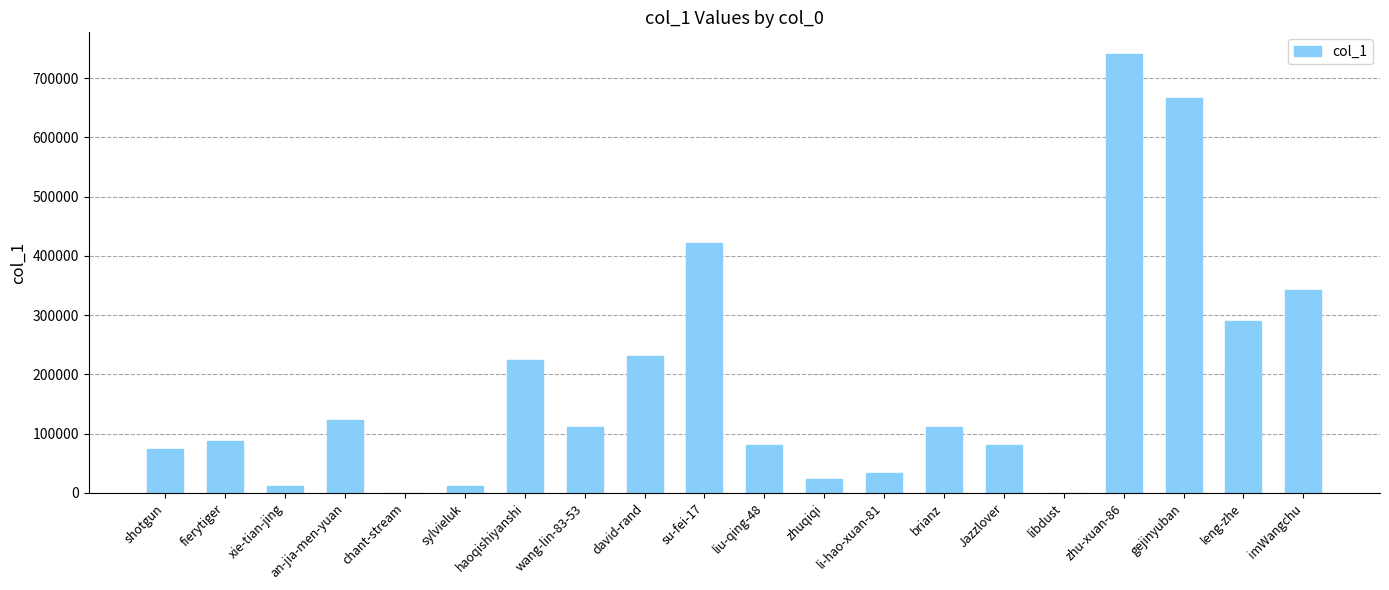

Which has a higher value, leng-zhe or chant-stream?

leng-zhe